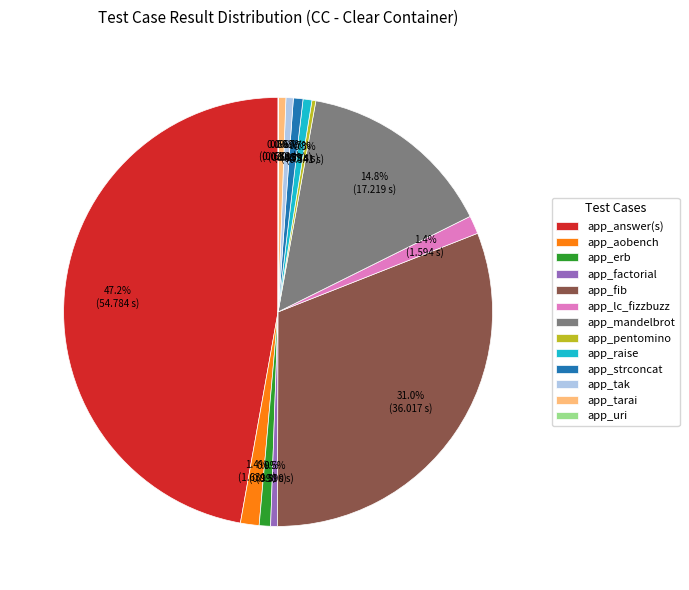

Does any single category account for the majority?

No